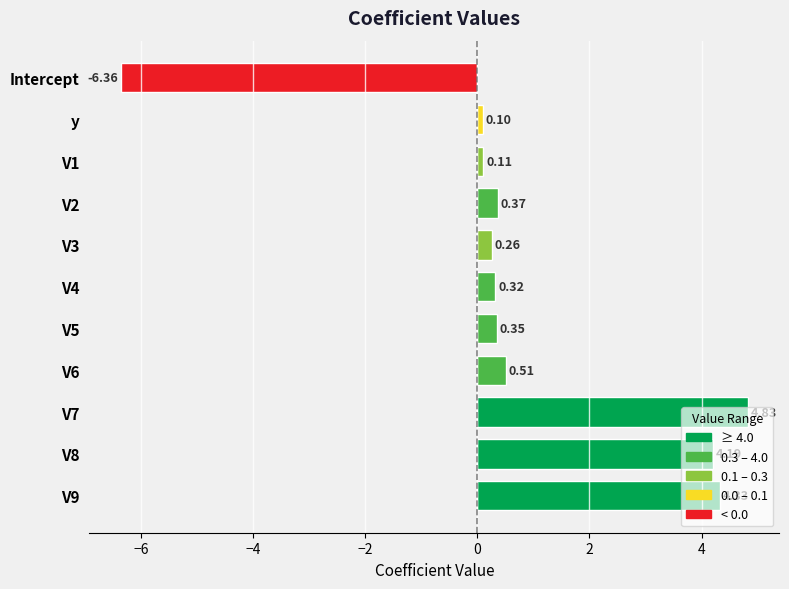

How many bars are there in total?

11